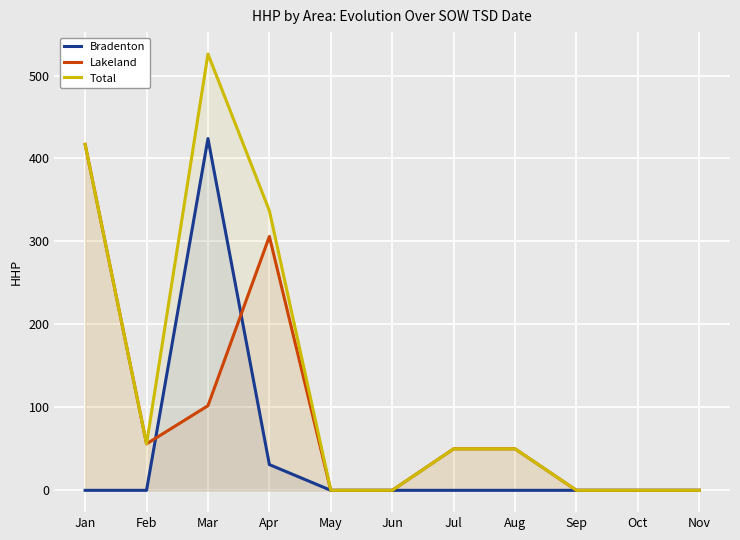

Where is the first local minimum for Total?

Feb